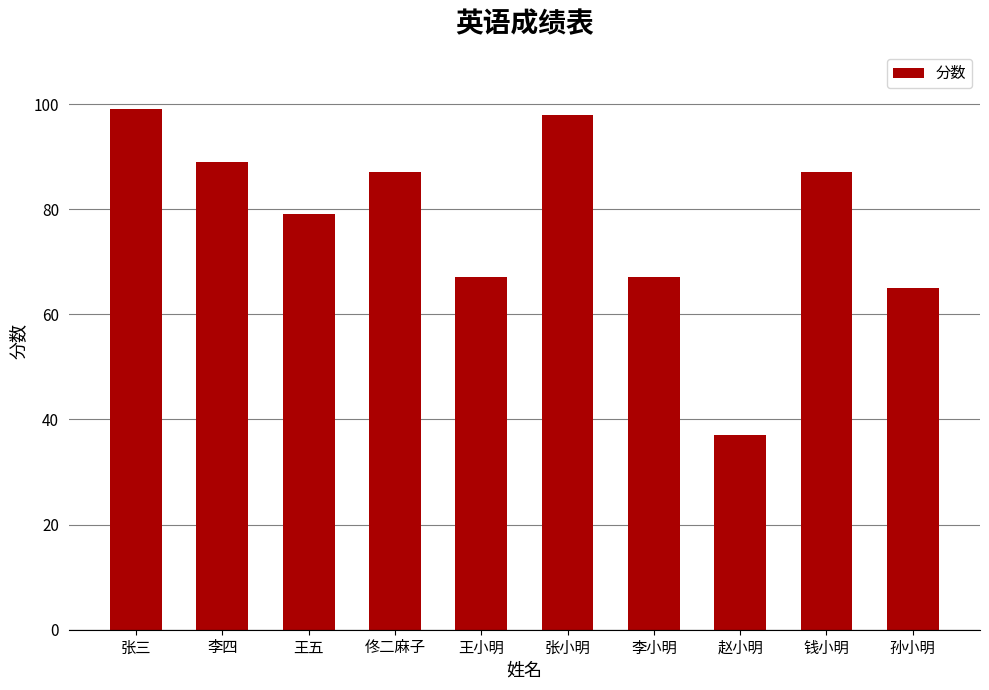

How many distinct data groups are displayed?

1